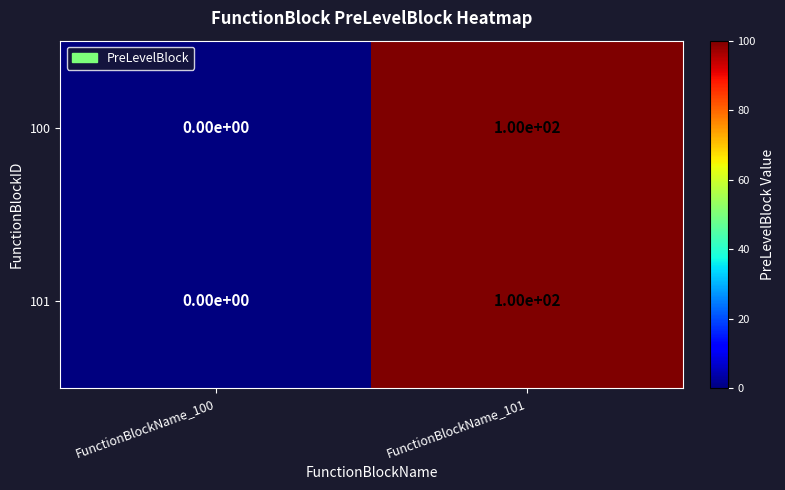

At which category does the chart reach its peak across all series?

FunctionBlockName_101